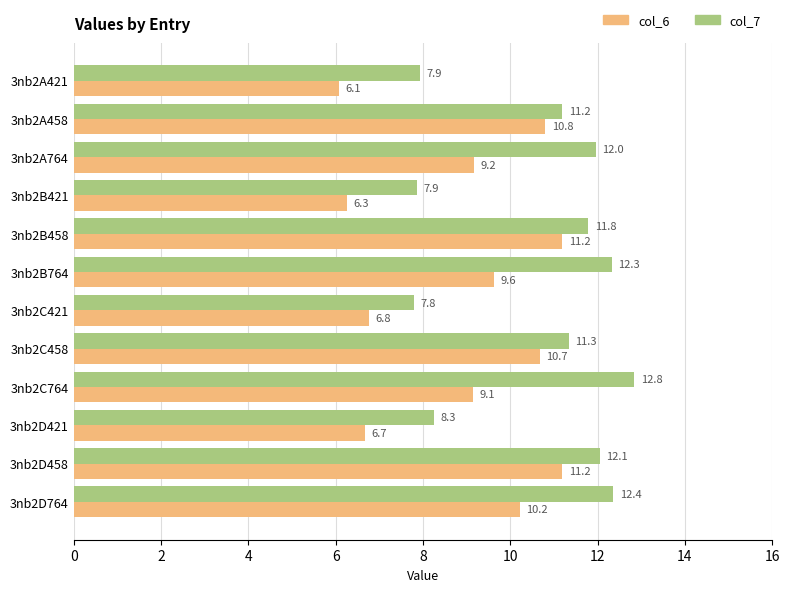

The col_6 series shows 6.0 at 3nb2C764. True or false?

False